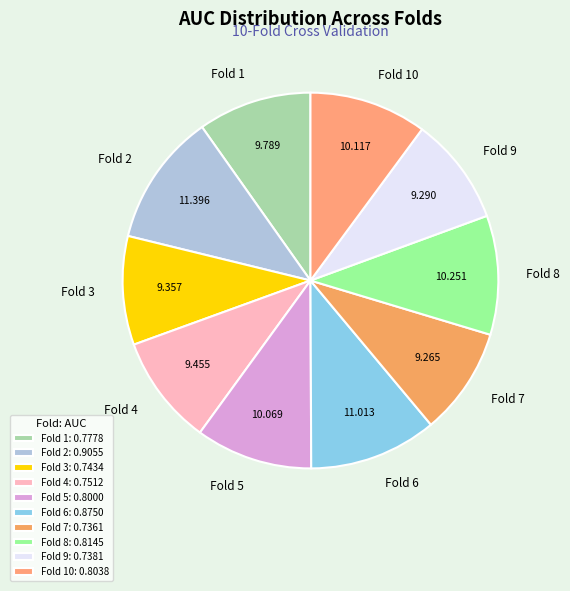

How many slices are in this pie chart?

10